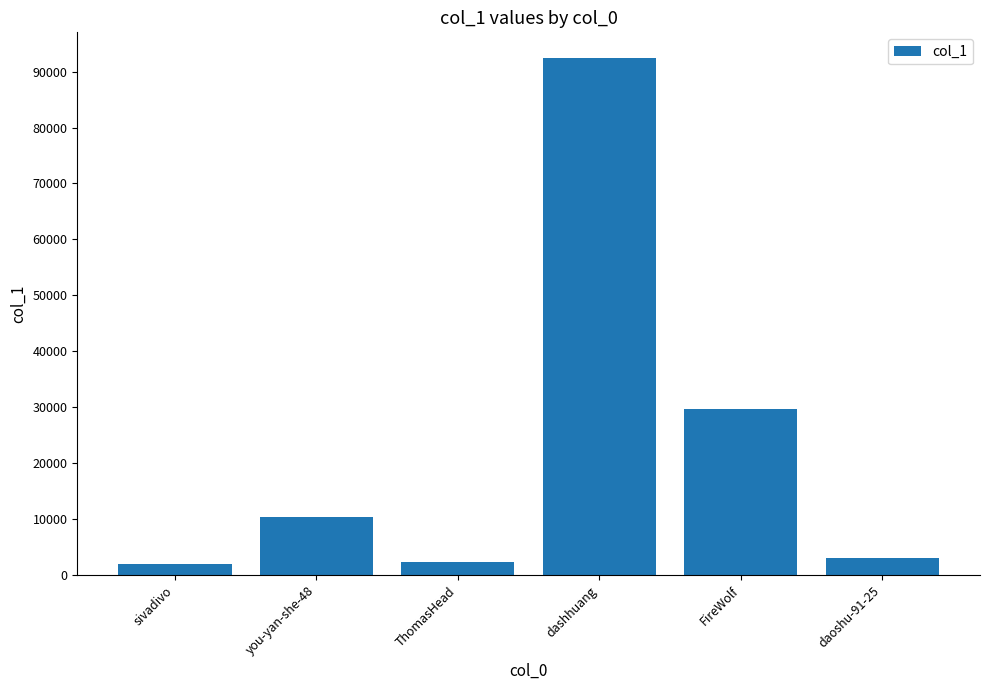

Are the bars grouped side by side (vs. stacked)?

No